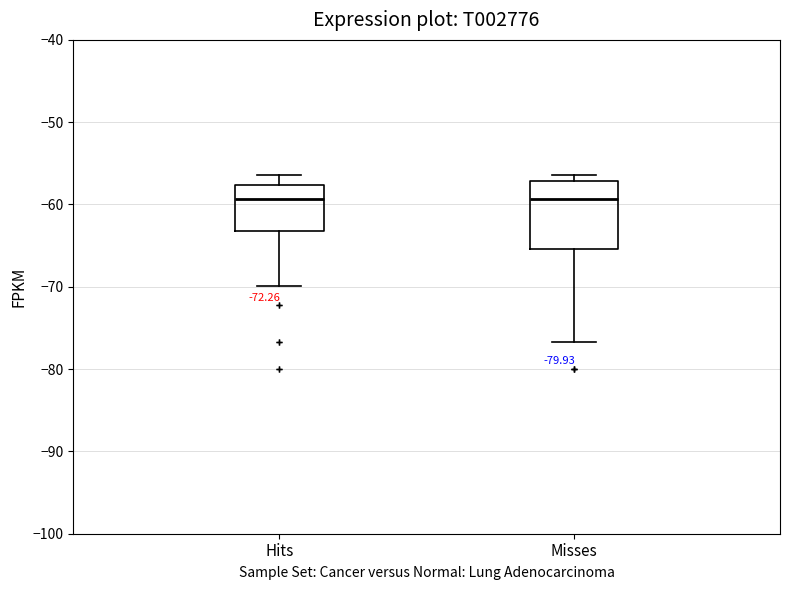

Where is the upper edge of the box for Misses on the y-axis? The values are not printed on the chart, so give them approximately, as read against the axis.

-57